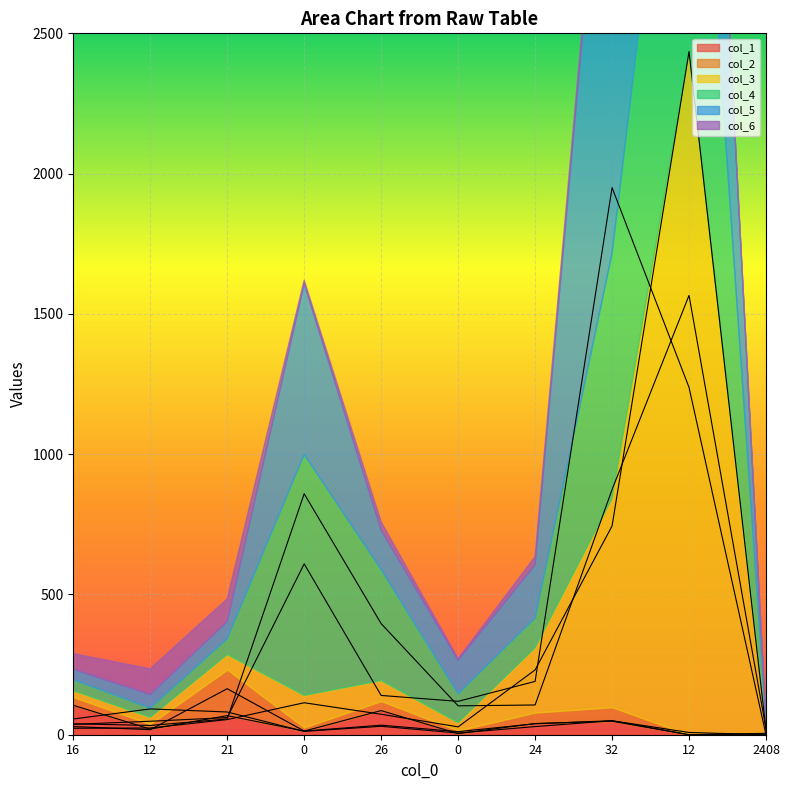

What are all the series names shown in the legend?

col_1, col_2, col_3, col_4, col_5, col_6